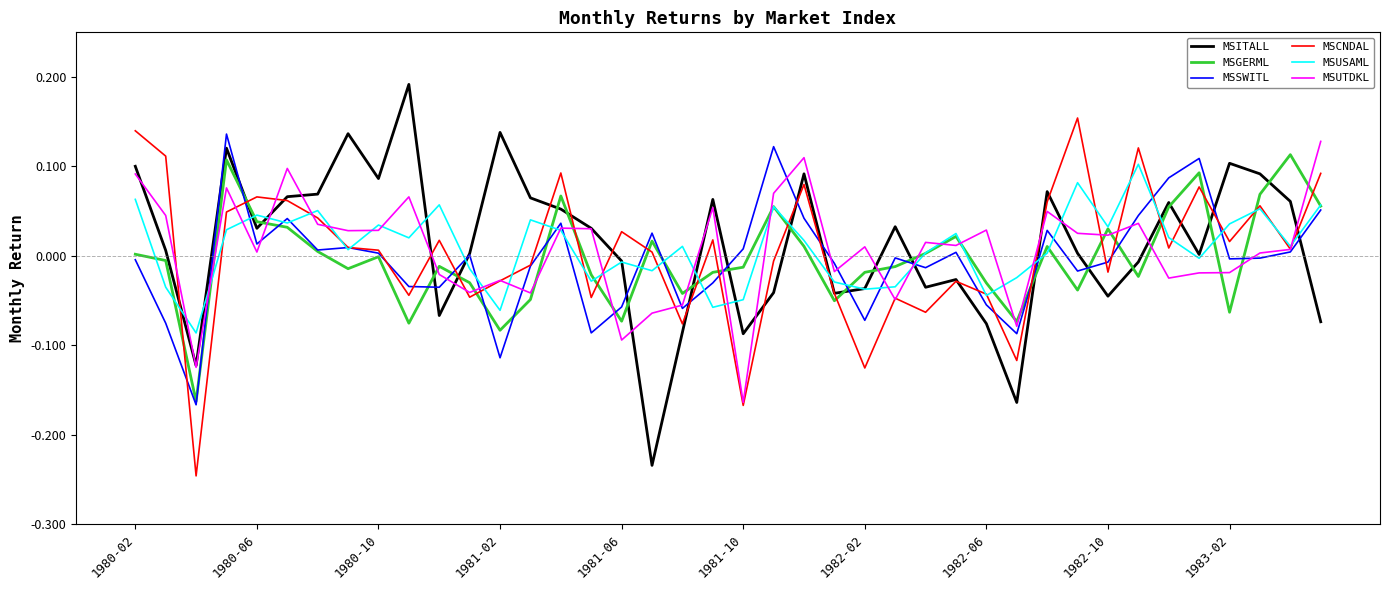

What is the minimum value for MSCNDAL?

-0.2